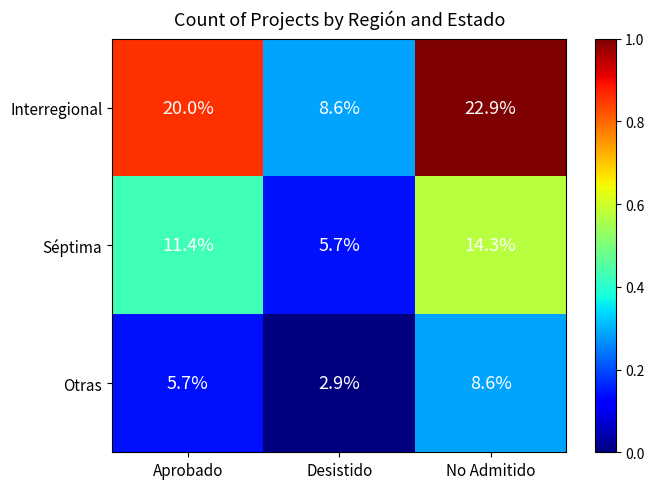

At which label is Otras closest to 5?

Aprobado